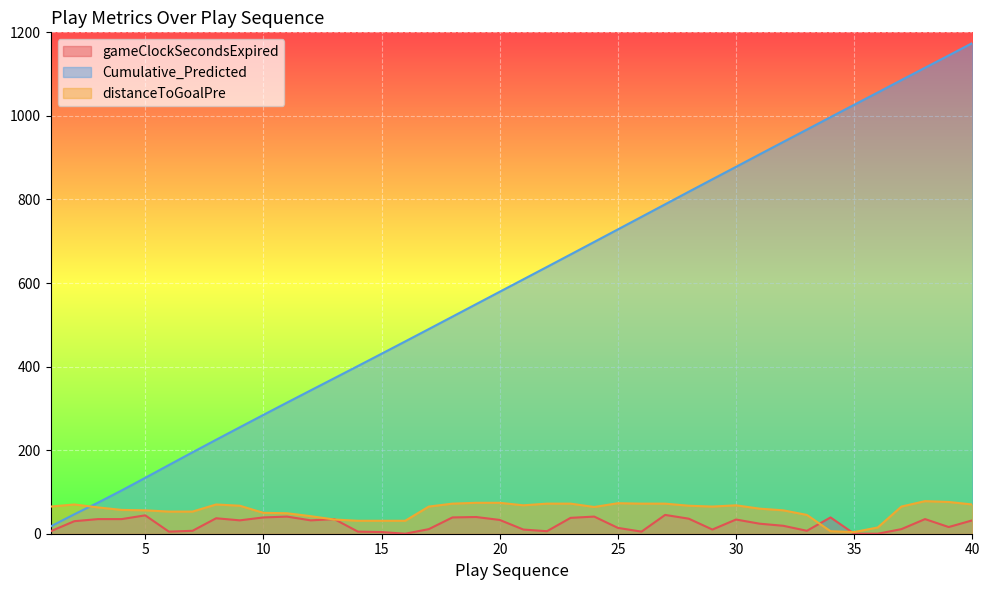

Rank the categories by gameClockSecondsExpired value from lowest to highest.

16, 35, 36, 15, 6, 14, 26, 1, 22, 7, 33, 21, 29, 17, 37, 25, 39, 32, 31, 2, 9, 12, 40, 20, 30, 3, 4, 13, 38, 28, 8, 23, 10, 18, 34, 19, 11, 24, 5, 27